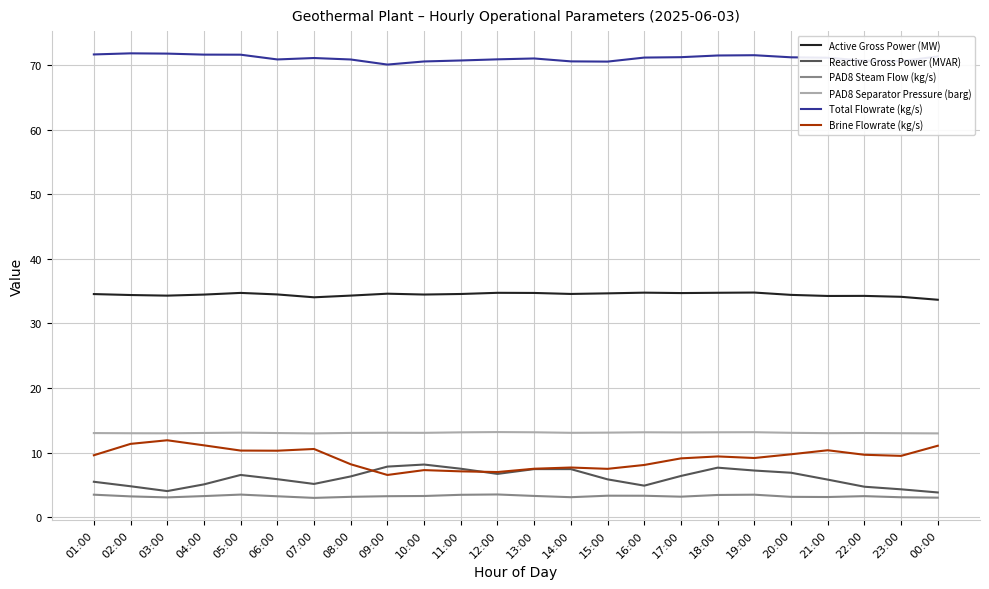

Is it true that PAD8 Separator Pressure (barg) equals 7.0 at 23:00?

False